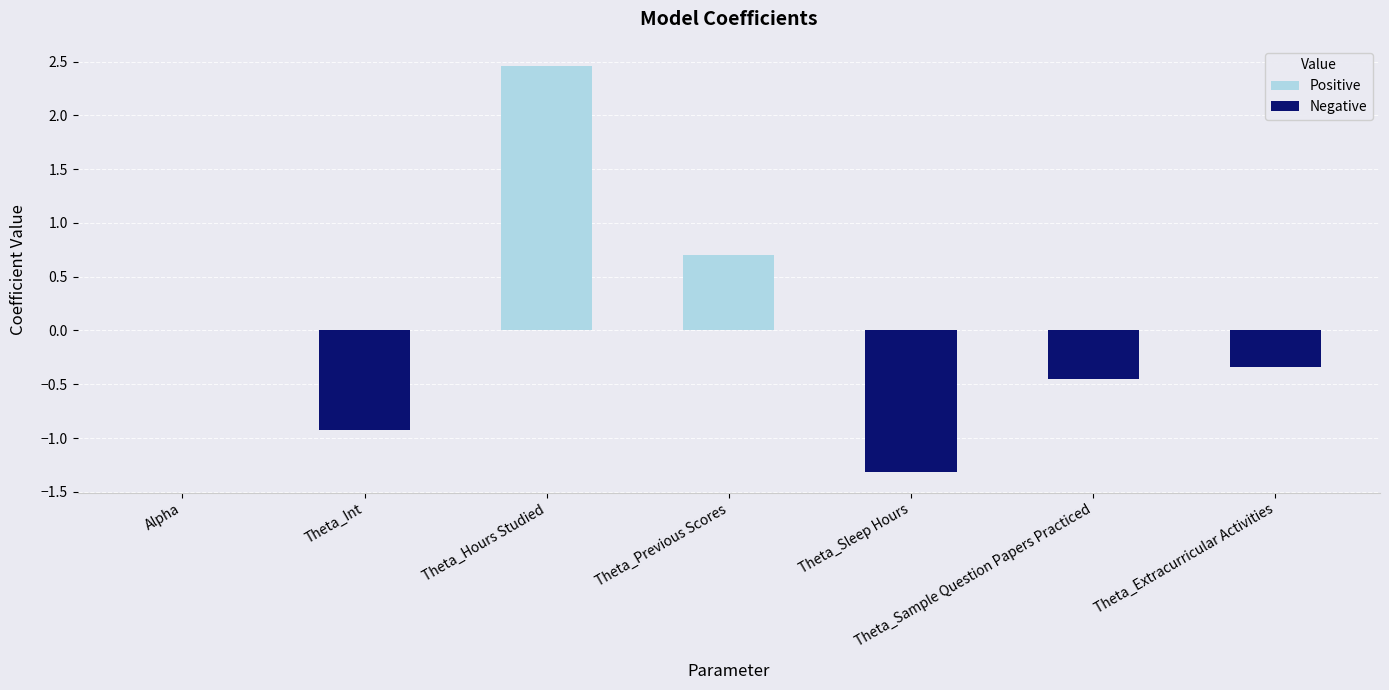

At which category does the chart reach its peak across all series?

Theta_Hours Studied